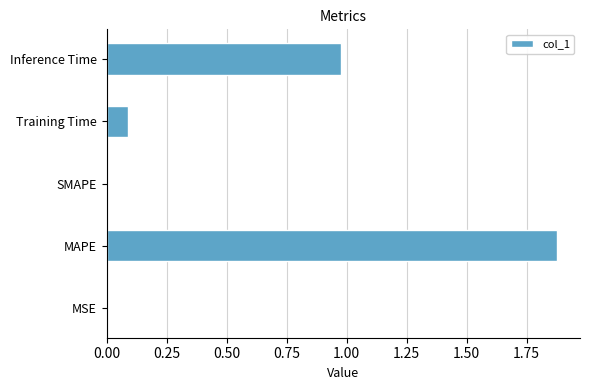

What is the change in value from SMAPE to Training Time?

+0.1